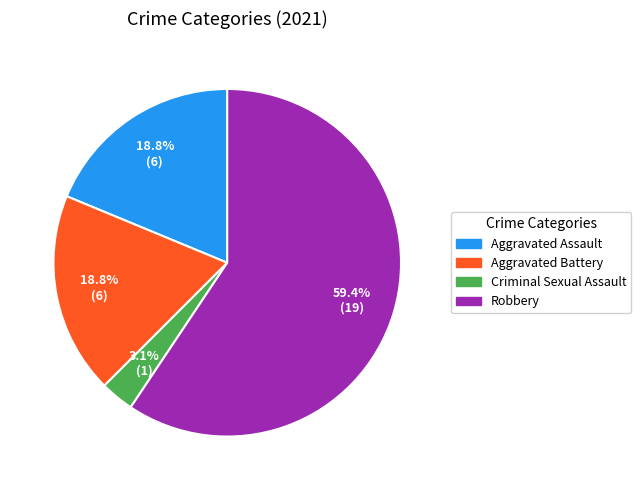

Does any single category account for the majority?

Yes